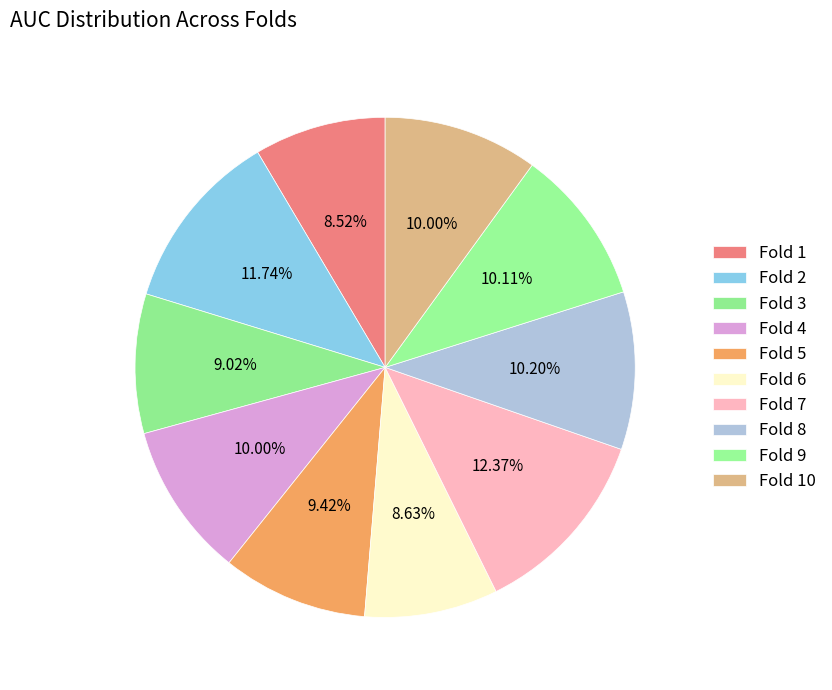

How many segments does this pie chart have?

10